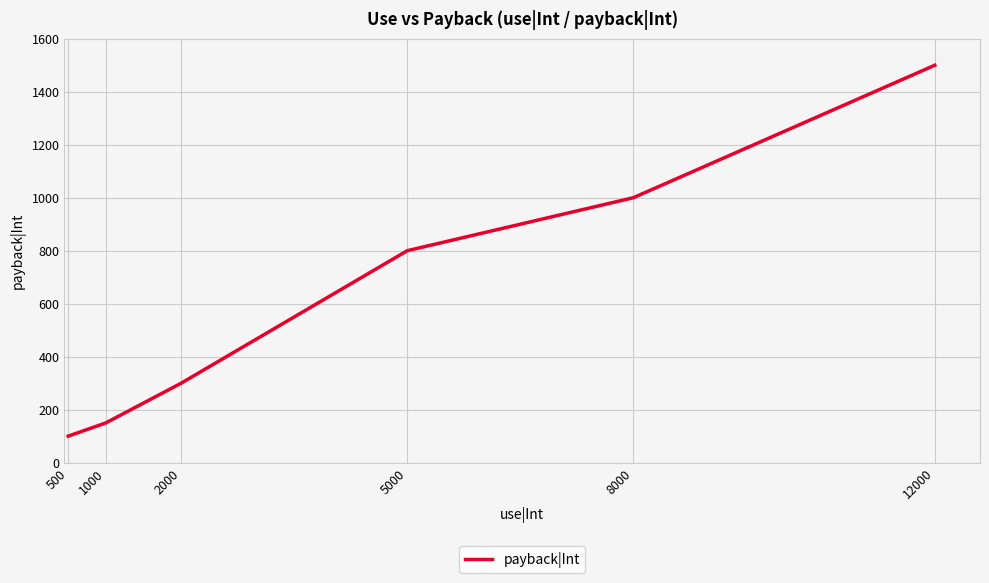

Count the number of categories in the chart.

6